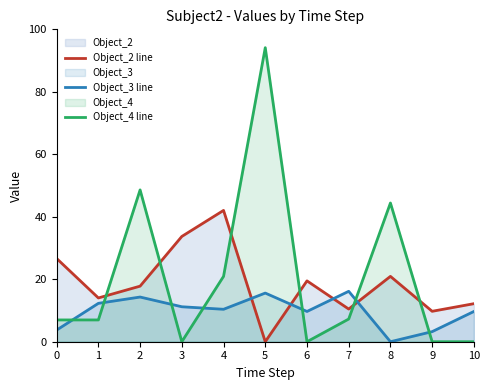

The Object_4 line series shows 94.1 at 5. True or false?

True